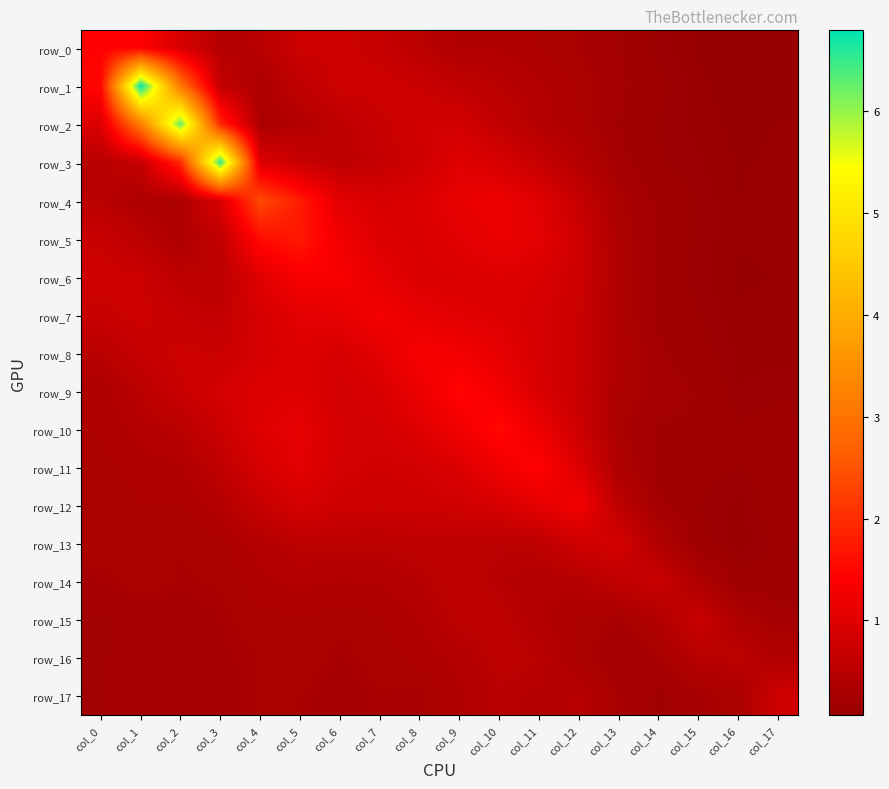

Between col_14 and col_15, which series saw the biggest shift?

row_14